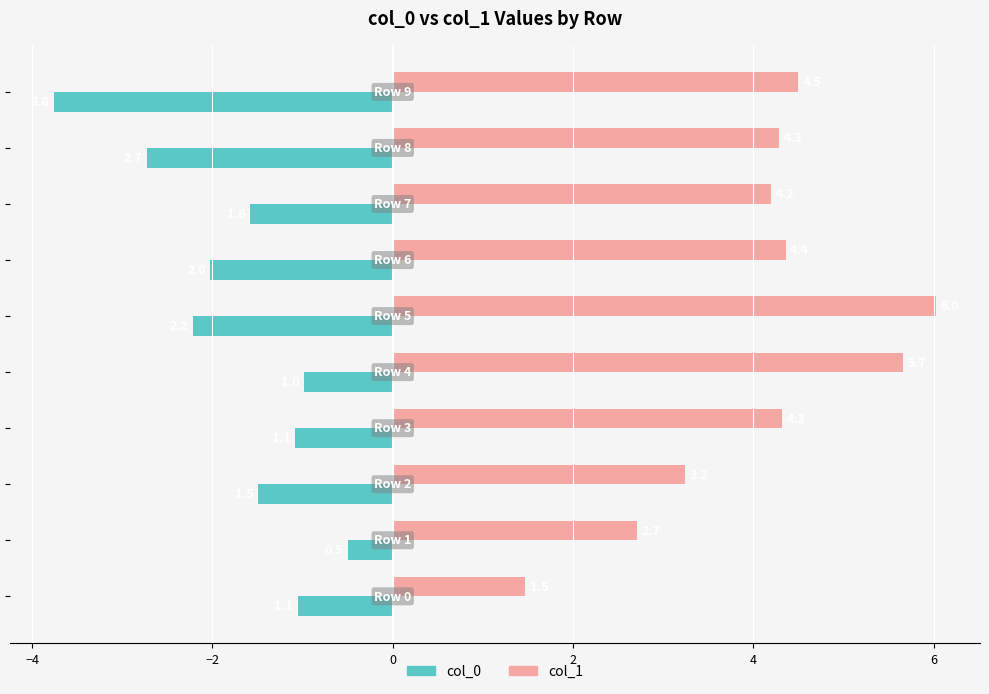

Which series has the largest total across all categories?

col_1